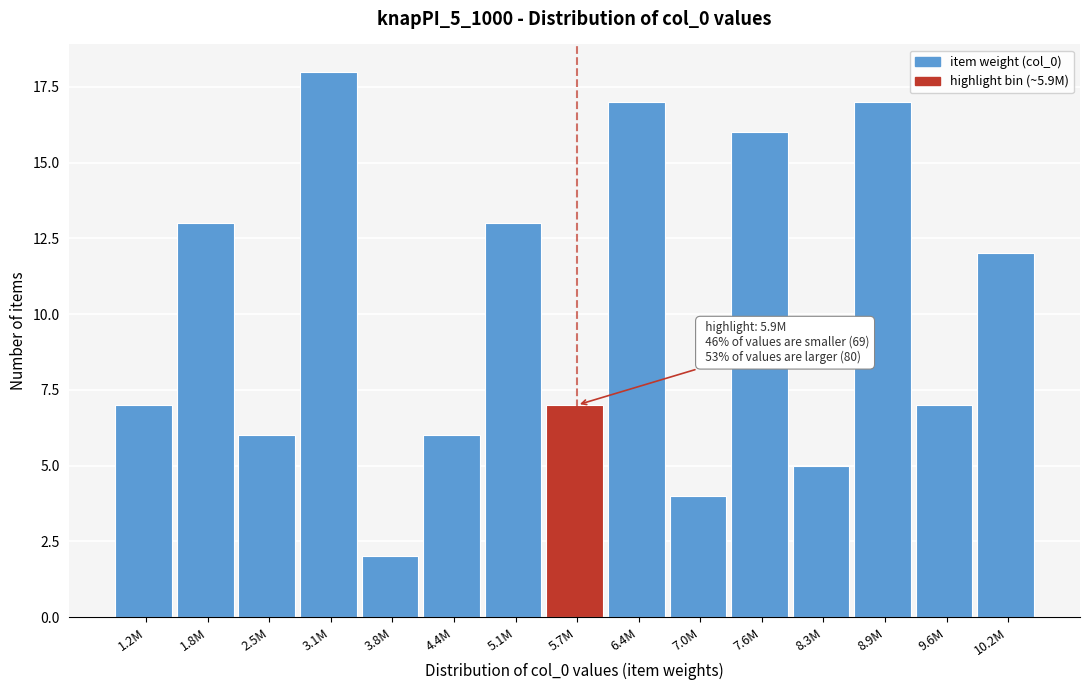

Reading left to right, list all the values displayed in this chart.

1.2M=7	1.8M=13	2.5M=6	3.1M=18	3.8M=2	4.4M=6	5.1M=13	5.7M=7	6.4M=17	7.0M=4	7.6M=16	8.3M=5	8.9M=17	9.6M=7	10.2M=12